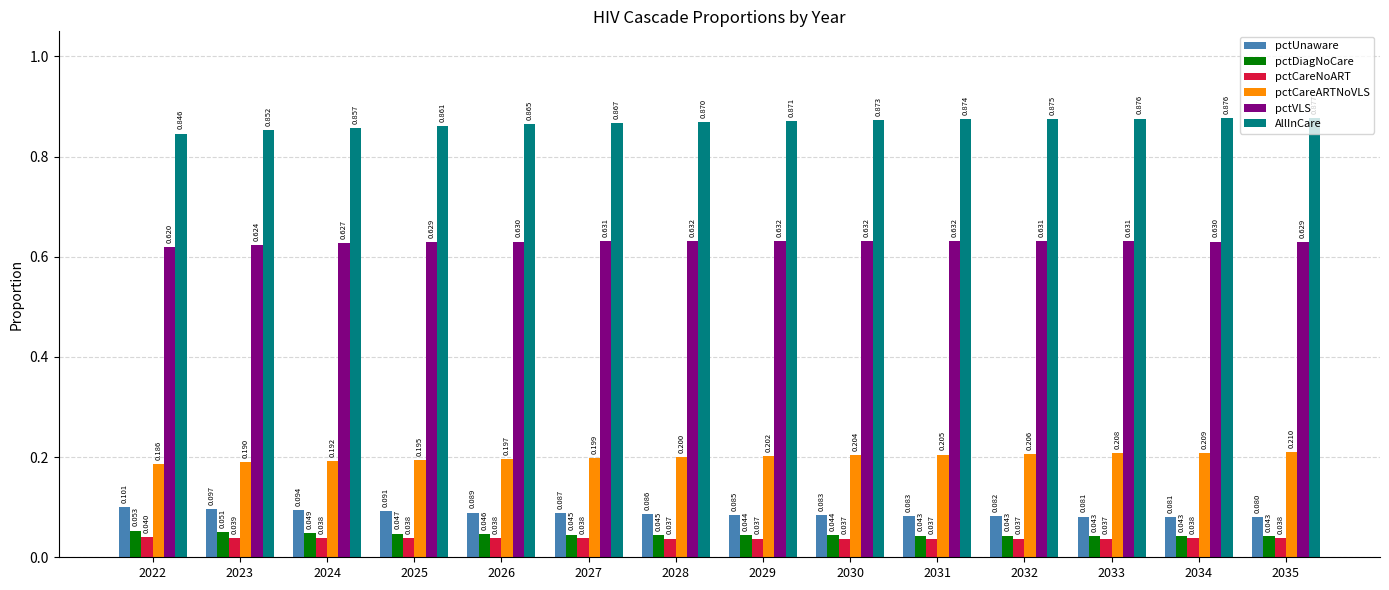

The value of pctCareARTNoVLS at 2023 is 0.1. True or false?

False